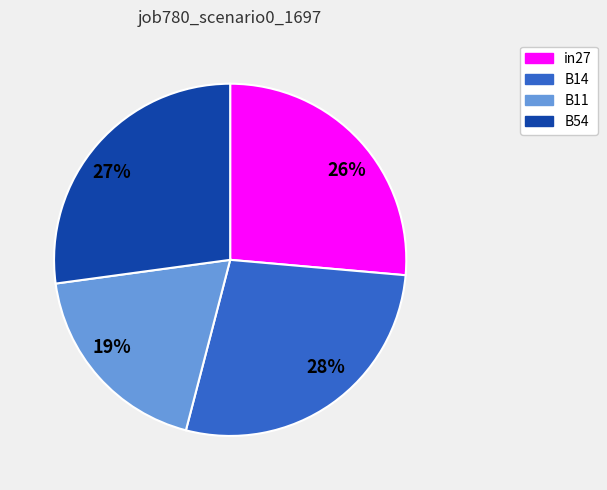

How many segments does this pie chart have?

4